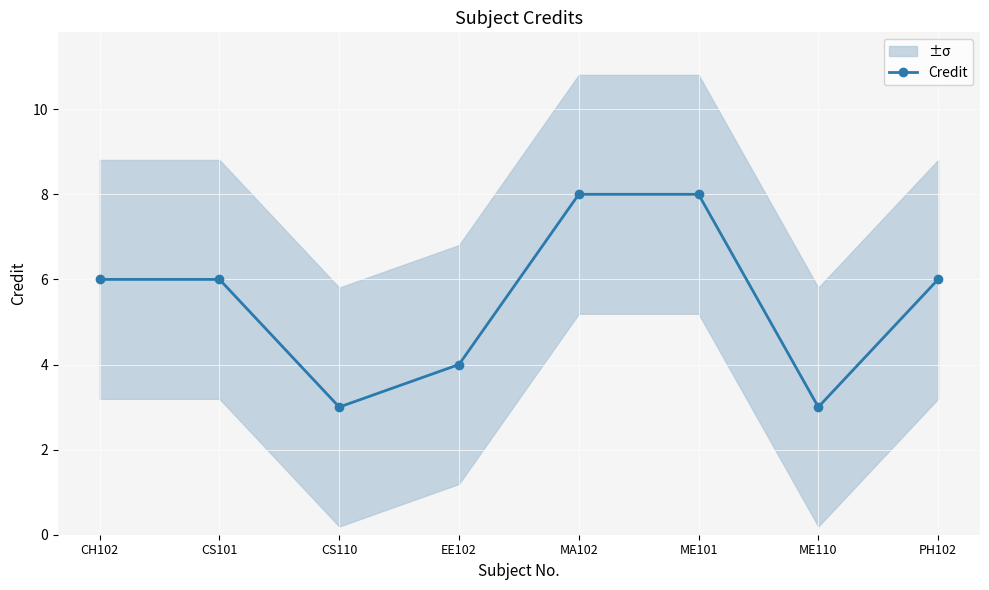

What is the ratio of the value at CS101 to the value at MA102?

0.8